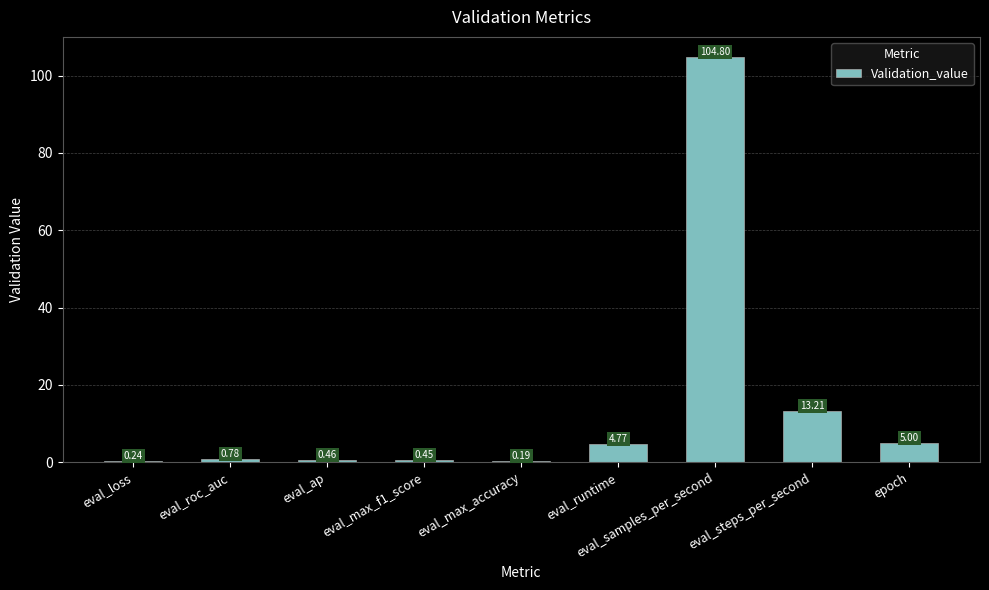

What is the sum of all values?

129.9